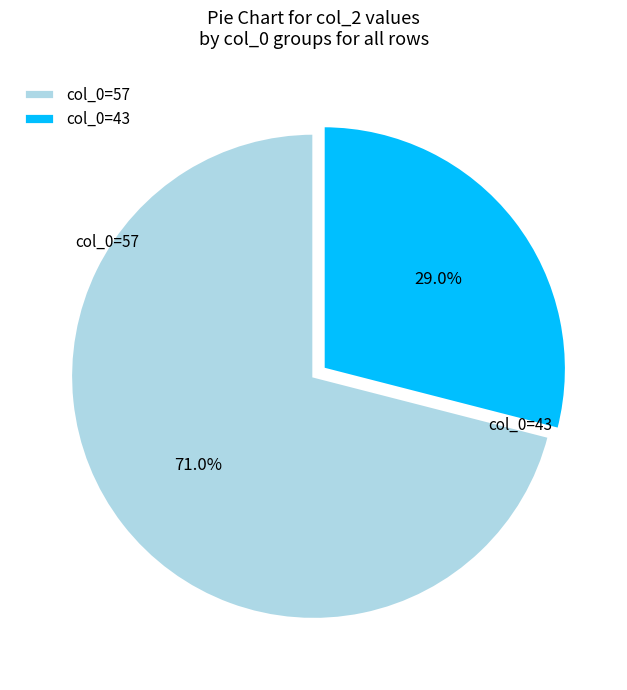

Which slice is the smallest?

col_0=43